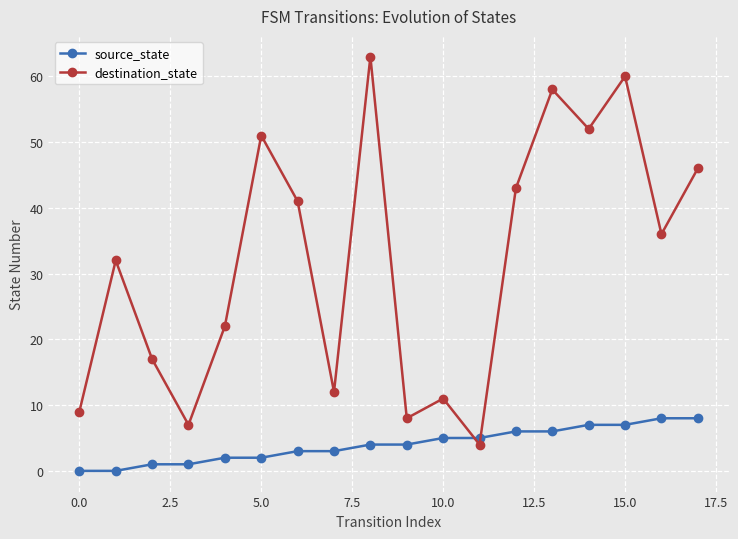

What is the sum of all source_state values?

72